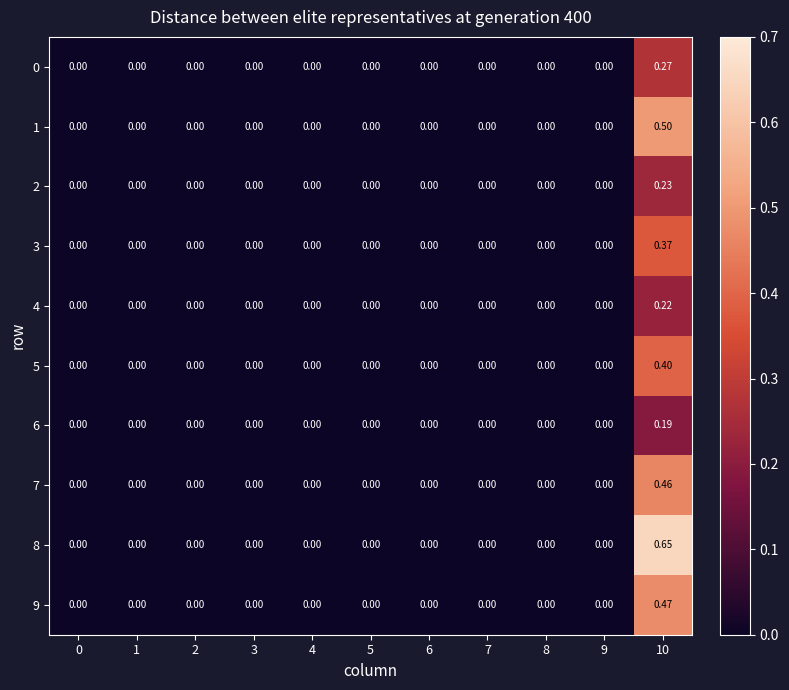

How many categories are shown in the chart?

11